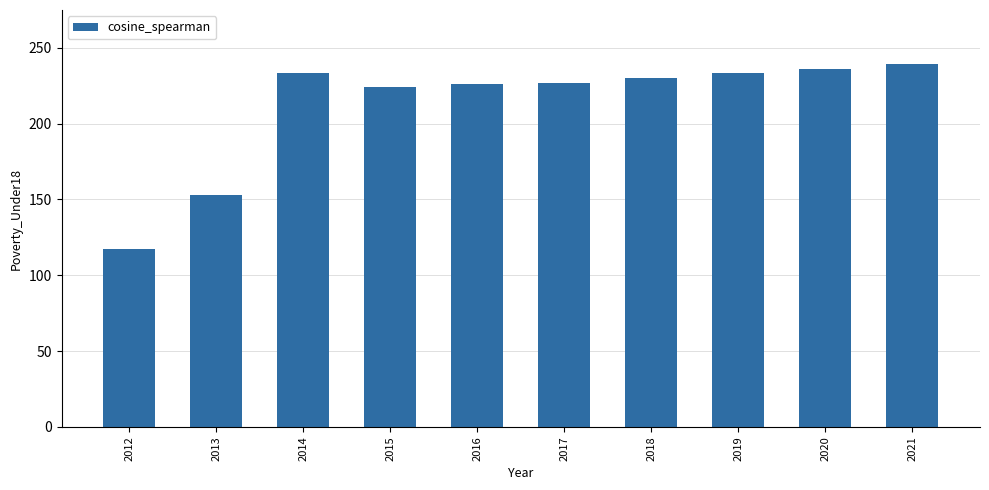

Where is the data nearest to the value 178?

2013